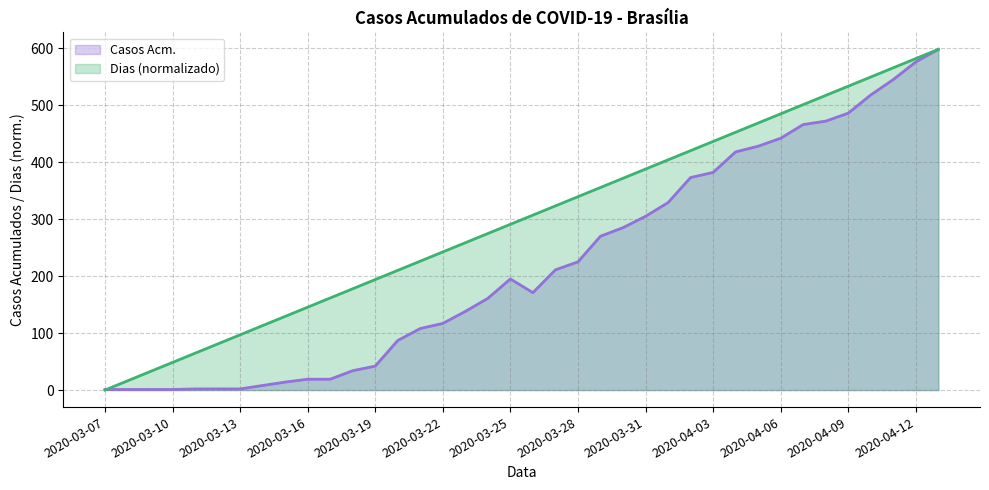

Count the number of data series in this chart.

2